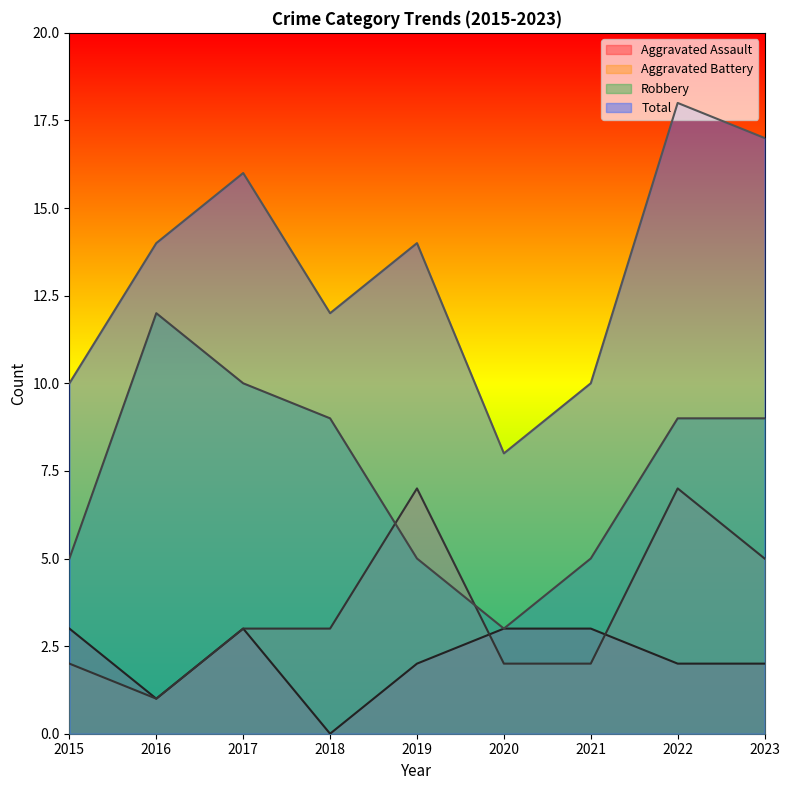

Which has a higher value, 2022 or 2018?

2022